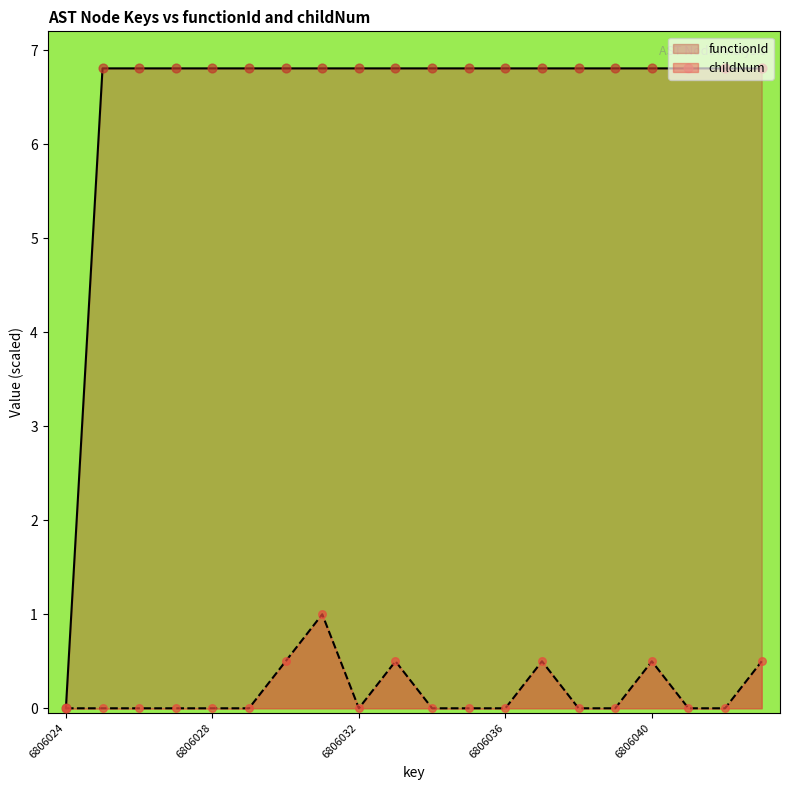

What are all the series names shown in the legend?

functionId, childNum